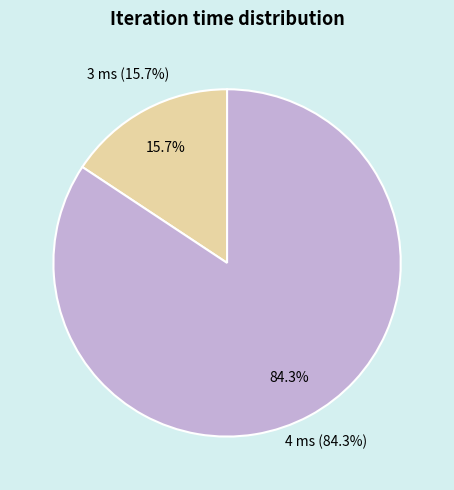

True or false: 4 accounts for 84% of the total.

True